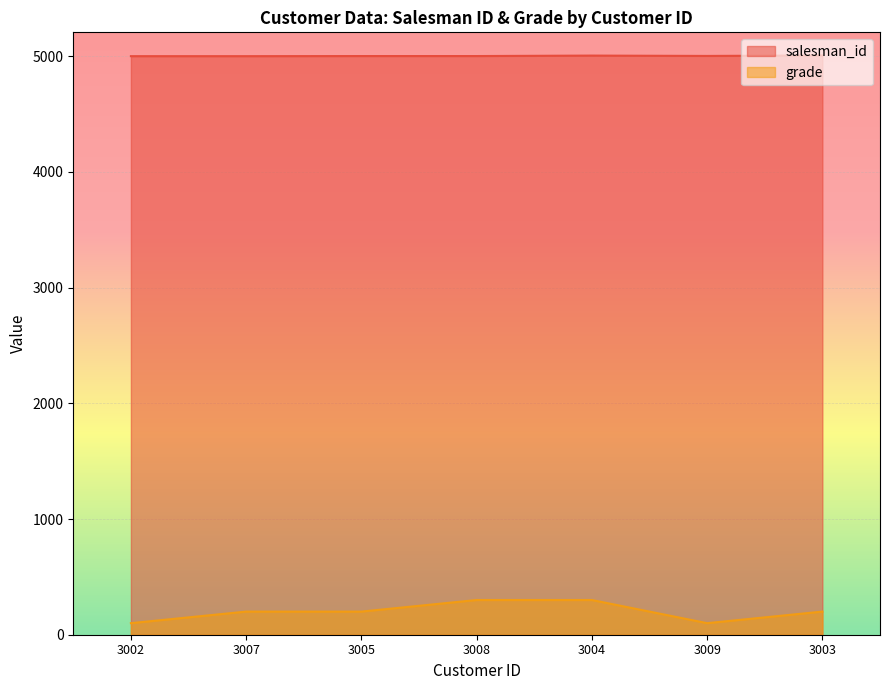

What is the sum of all salesman_id values?

35022